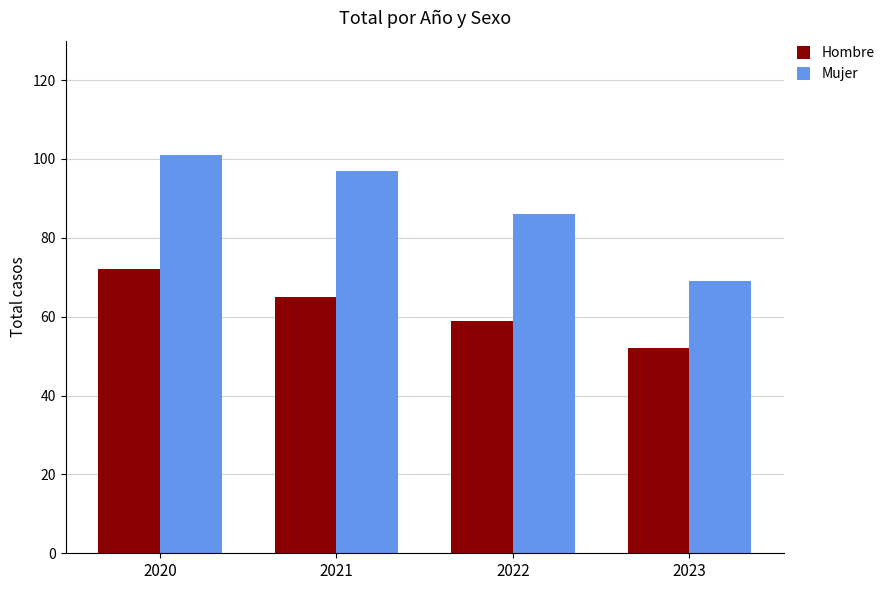

What are all the series names shown in the legend?

Hombre, Mujer